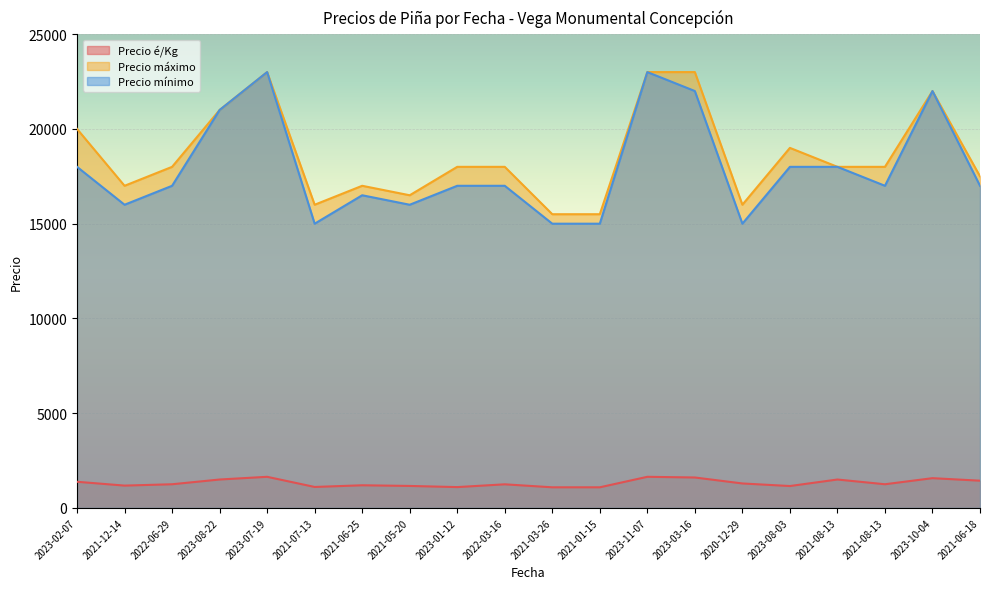

True or false: Precio mínimo and Precio máximo cross at least once.

False